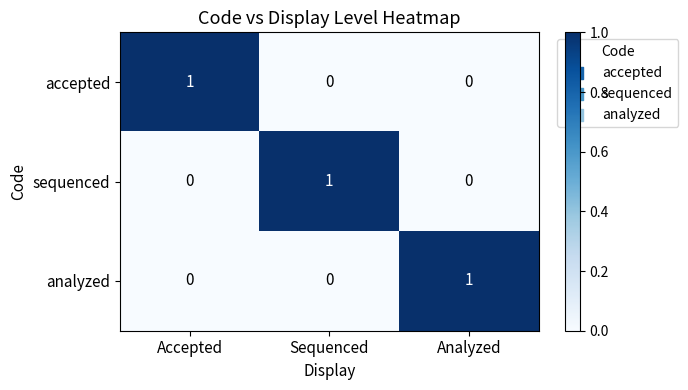

At how many categories does at least one series exceed 0?

3